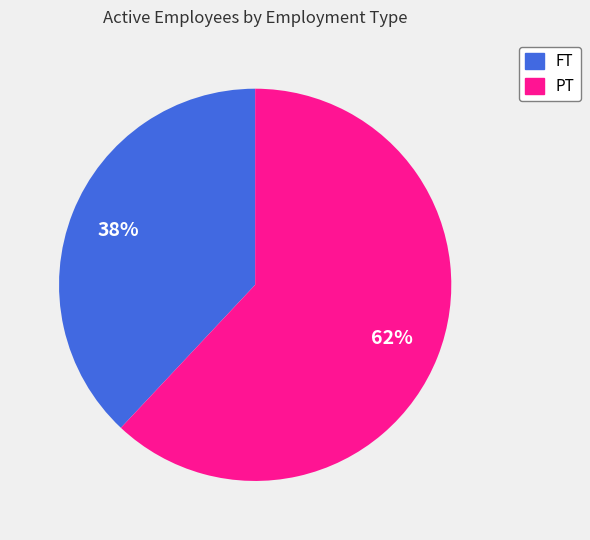

True or false: PT accounts for 74% of the total.

False